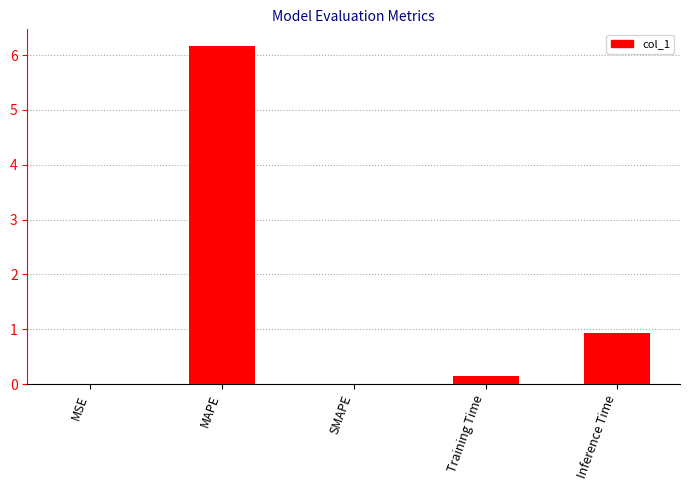

Where is the data nearest to the value 3?

Inference Time